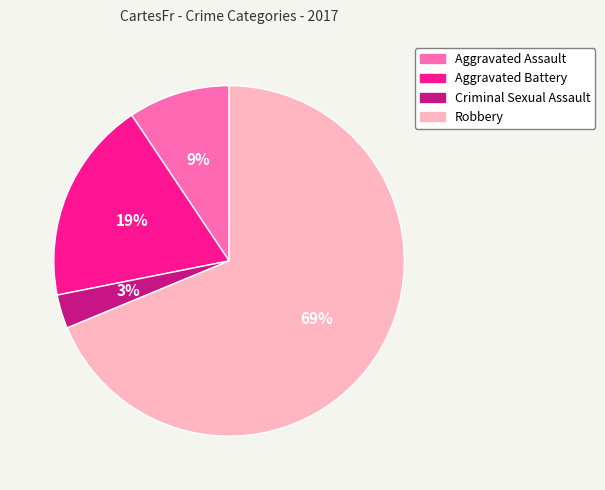

Which category has the smallest portion of the pie?

Criminal Sexual Assault